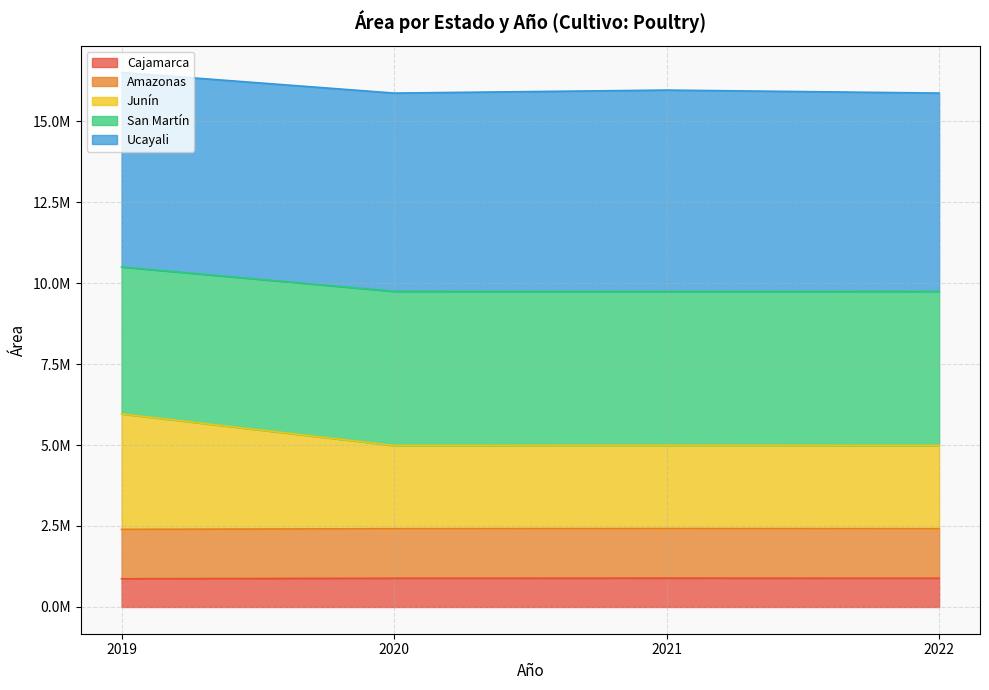

True or false: San Martín and Cajamarca intersect in this chart.

False